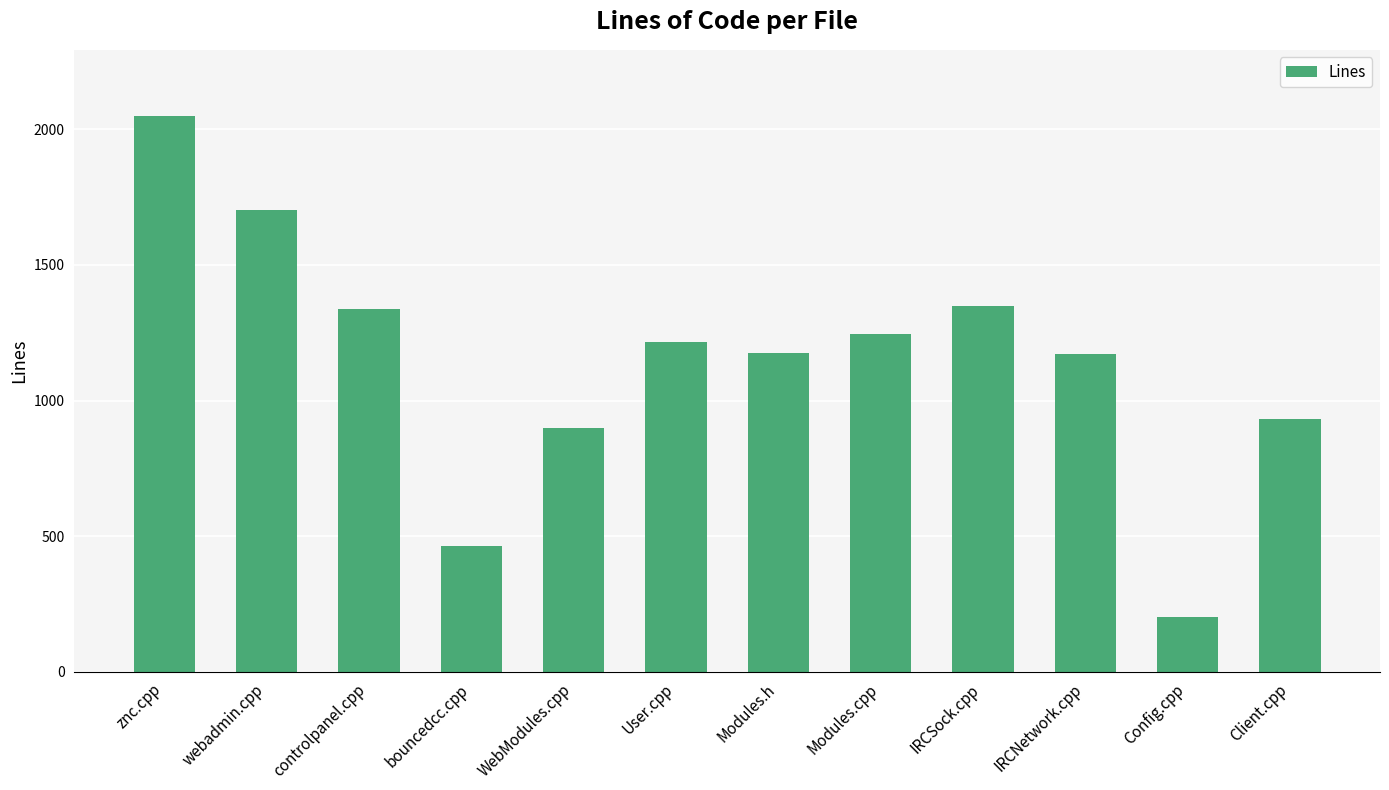

True or false: the data shows 1215 at User.cpp.

True